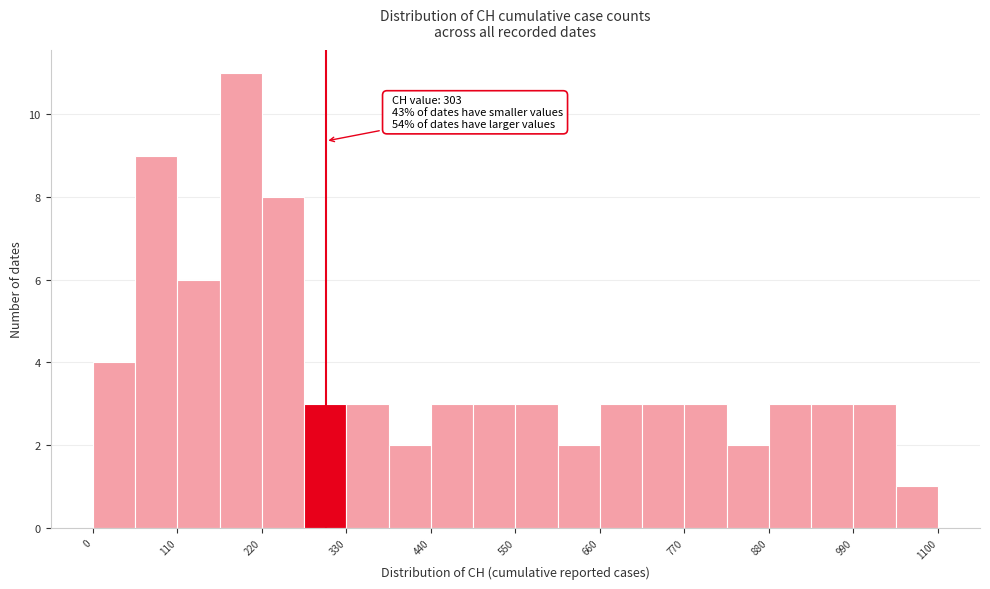

Around what value on the x-axis is the tallest bar? Give the approximate position of its centre, as read against the axis.

200